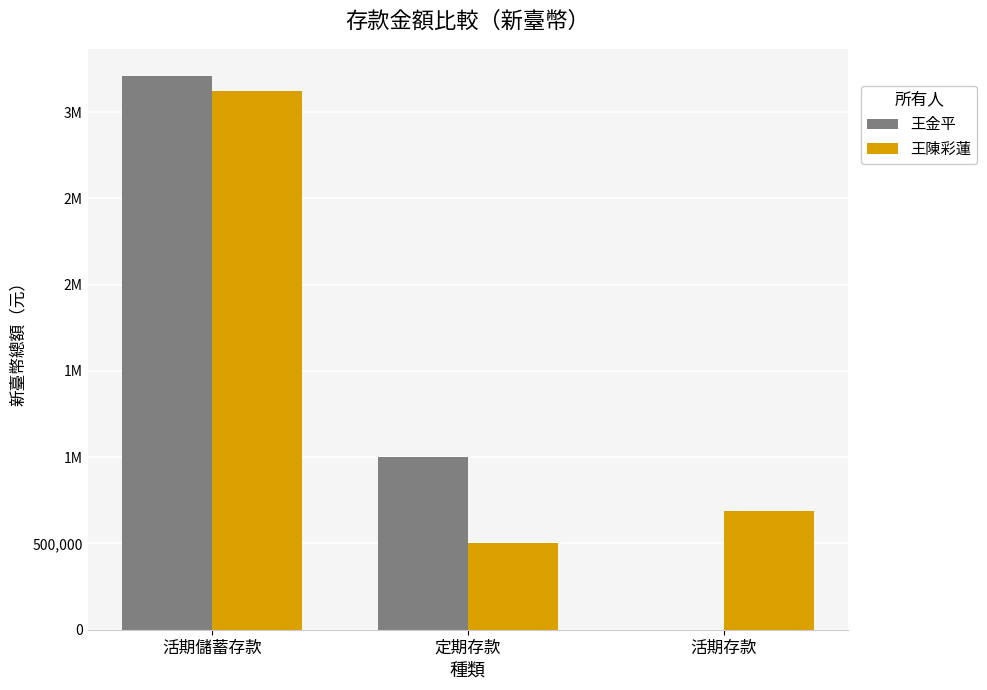

List the labels in order of 王金平 value, smallest first.

活期存款, 定期存款, 活期儲蓄存款